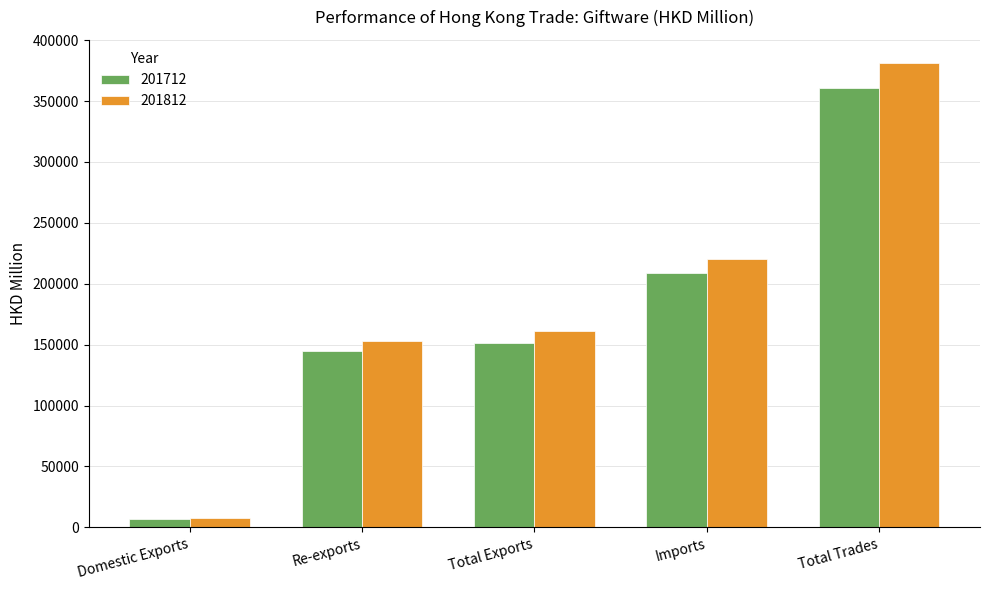

Reading left to right, transcribe all the data shown in this chart.

201712: 7193.1	144561.6	151754.7	208663.6	360418.3
201812: 7871.7	153337.3	161209.0	219969.4	381178.4